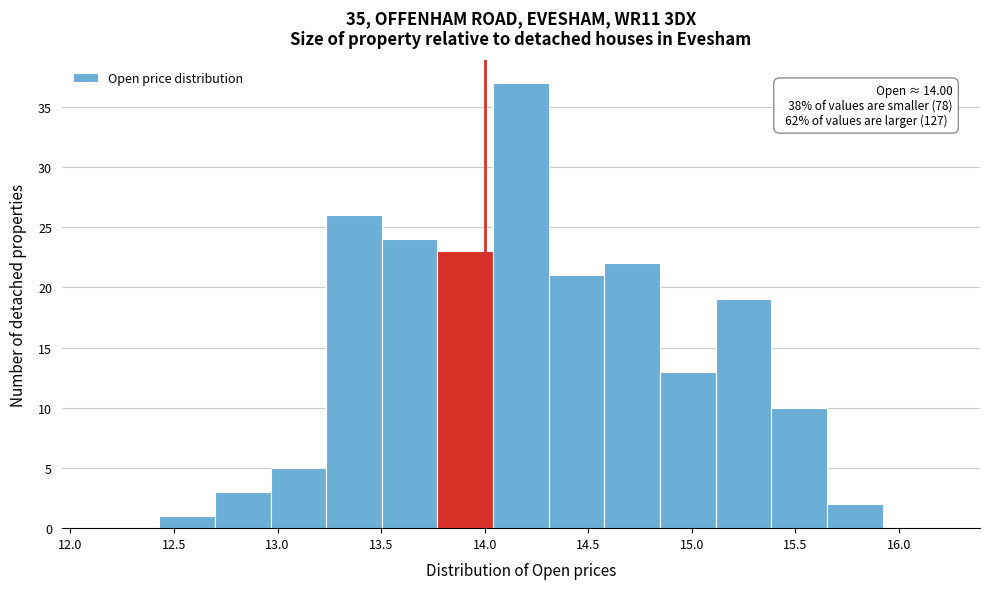

Which range on the x-axis has the tallest bar?

14.05 to 14.30